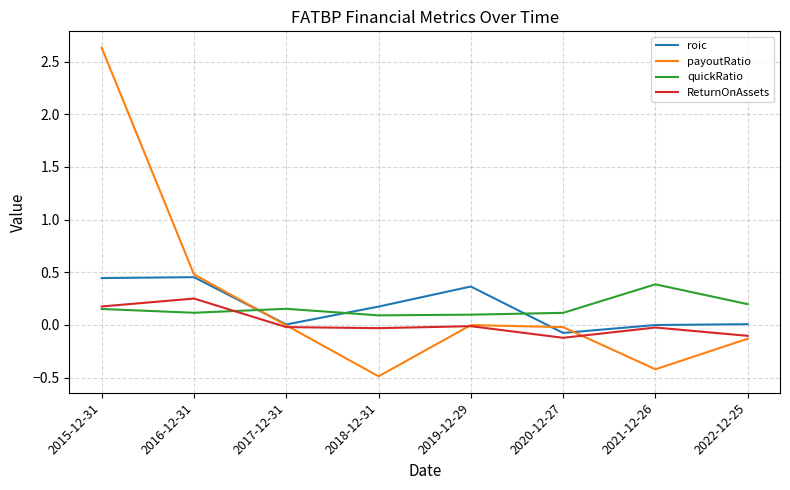

Between which two adjacent categories do roic and quickRatio first intersect?

2016-12-31 and 2017-12-31